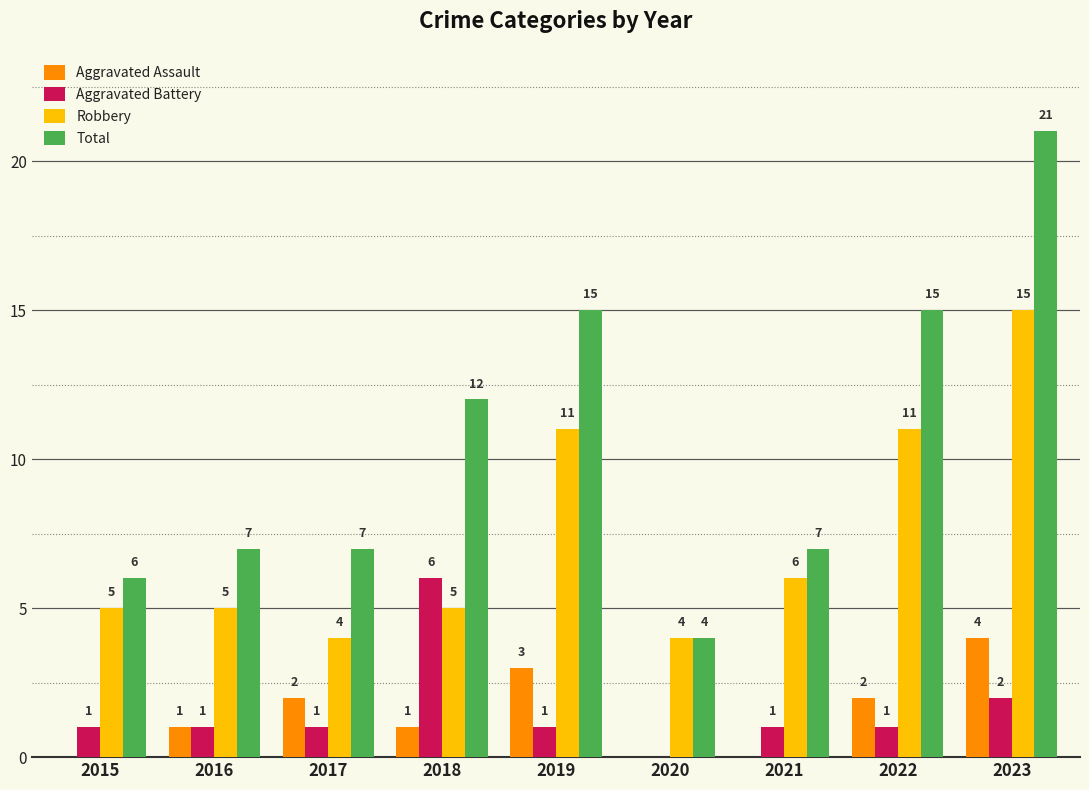

Which series has the largest total across all categories?

Total